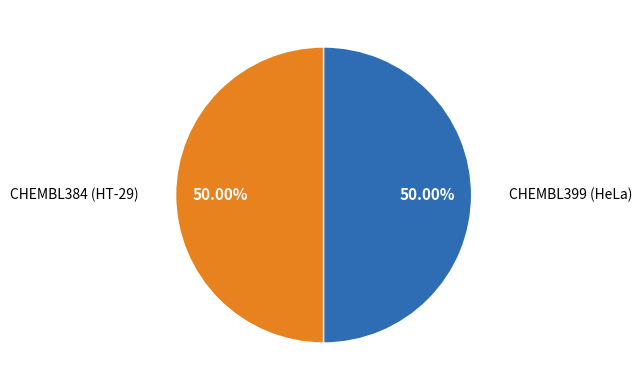

To the nearest percent, what is the average slice percentage?

50%